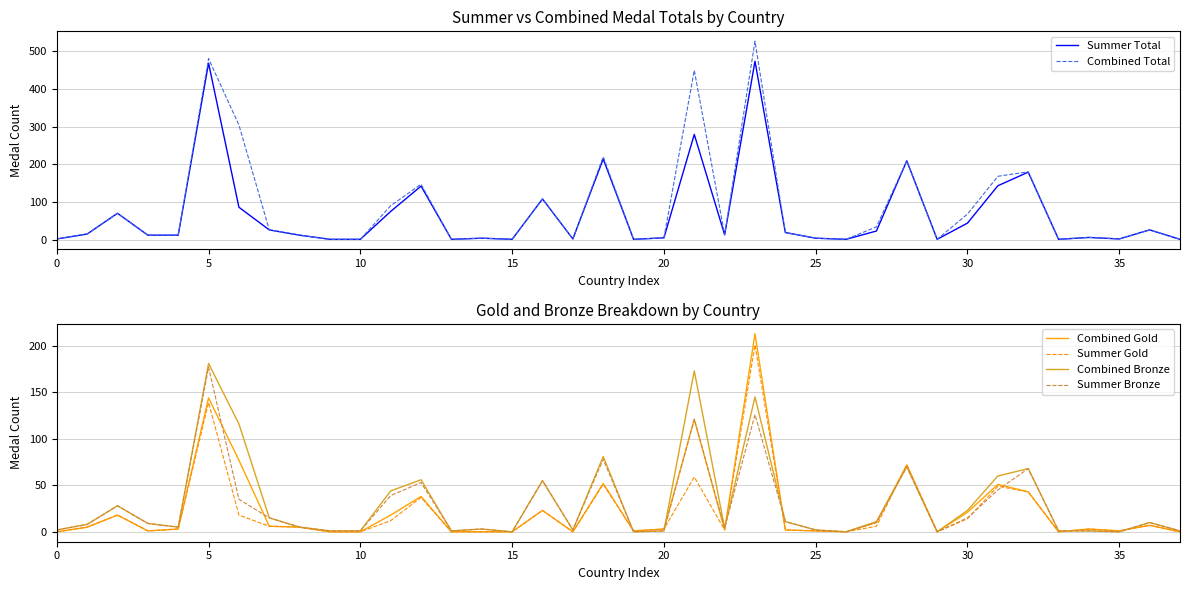

What are all the series names shown in the legend?

Summer Total, Combined Total, Combined Gold, Summer Gold, Combined Bronze, Summer Bronze